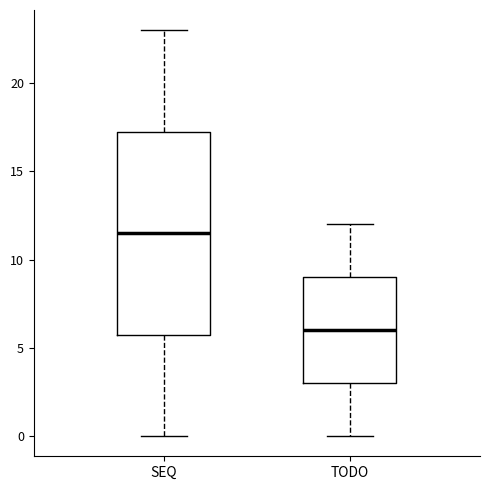

Which box's median line is the highest?

SEQ